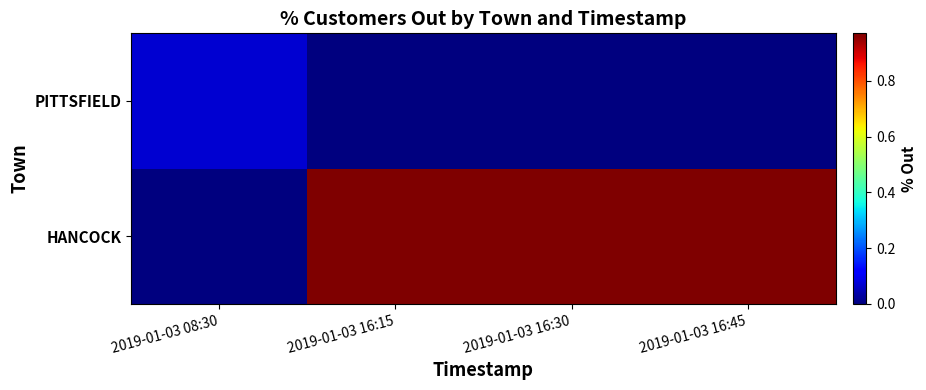

What is the difference between the highest and lowest values at 2019-01-03 16:30?

1.0